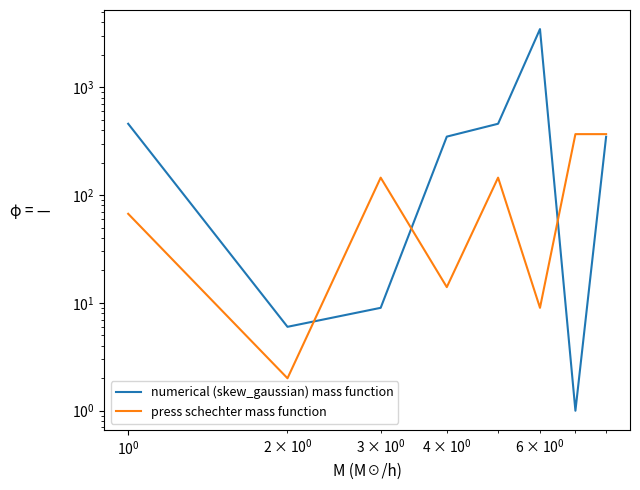

True or false: numerical (skew_gaussian) mass function and press schechter mass function intersect in this chart.

True